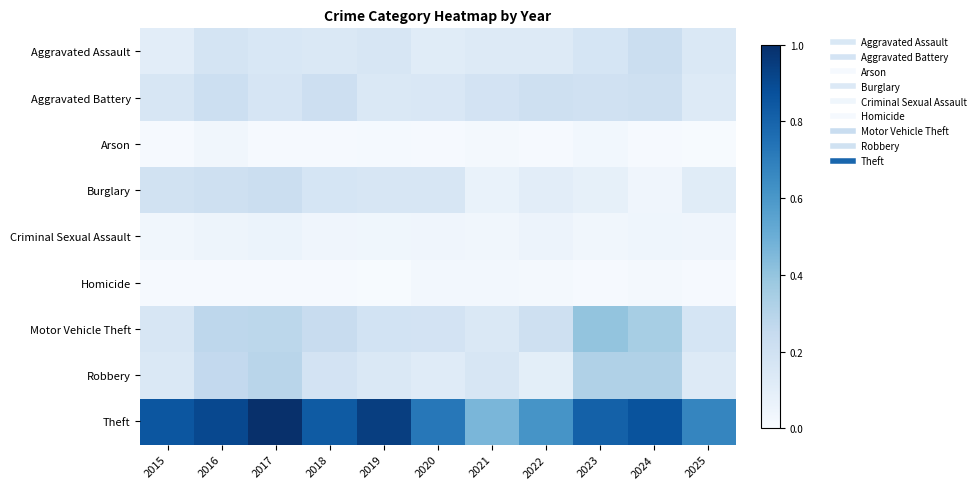

At which category does the chart reach its peak across all series?

2017